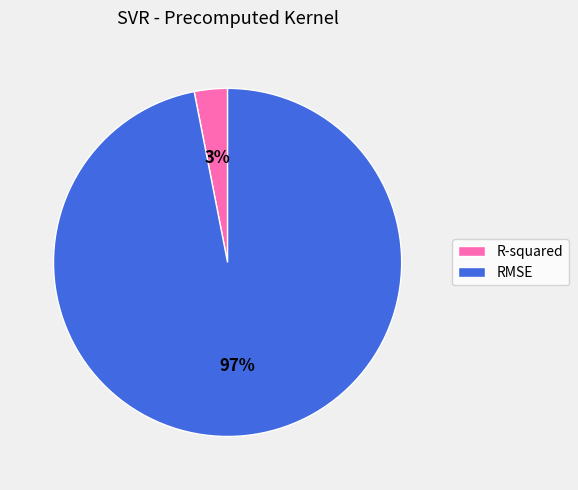

How many segments does this pie chart have?

2